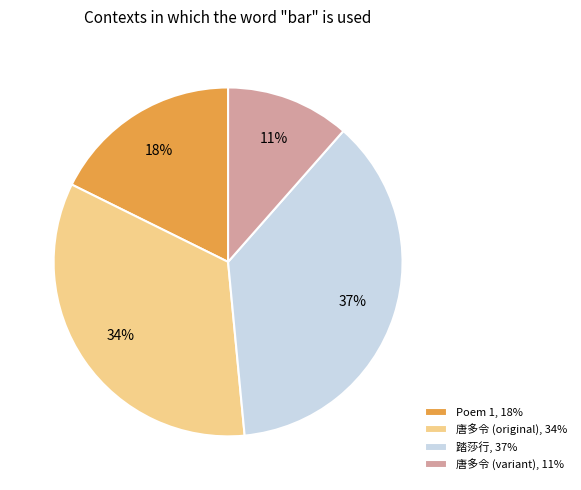

To the nearest percent, what is the difference between the largest and smallest slice percentages?

26%